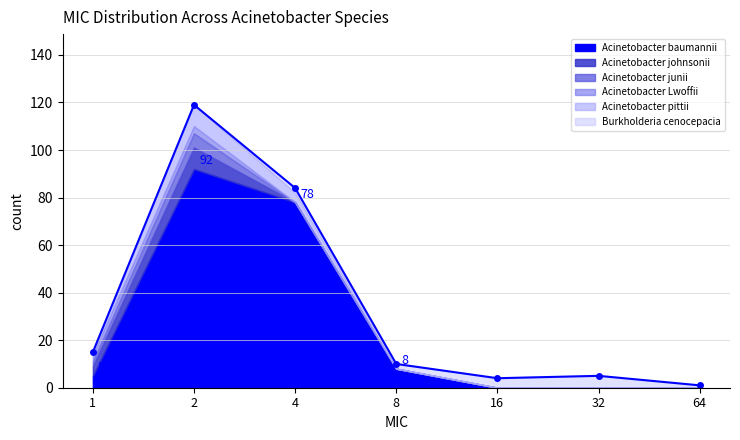

True or false: Acinetobacter Lwoffii and Acinetobacter johnsonii cross at least once.

False